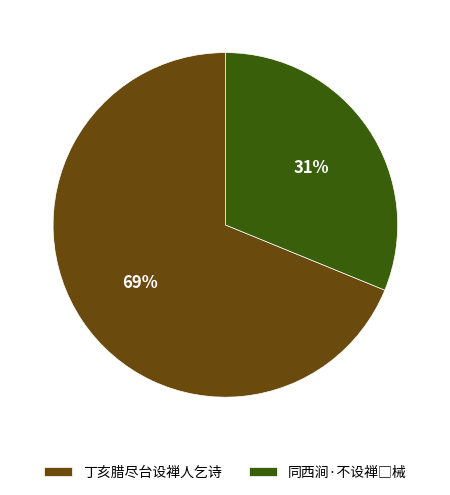

To the nearest percent, what is the difference between the largest and smallest slice percentages?

38%